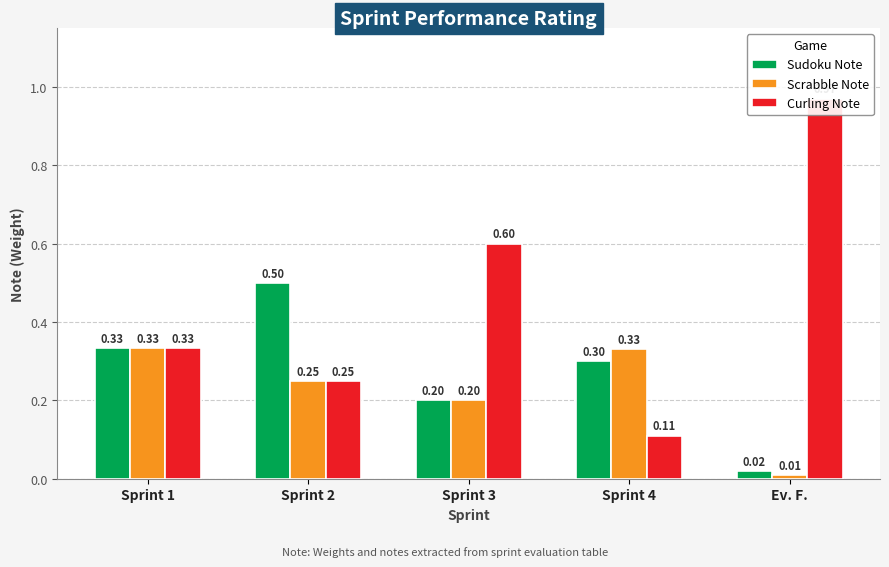

What are all the series names shown in the legend?

Sudoku Note, Scrabble Note, Curling Note